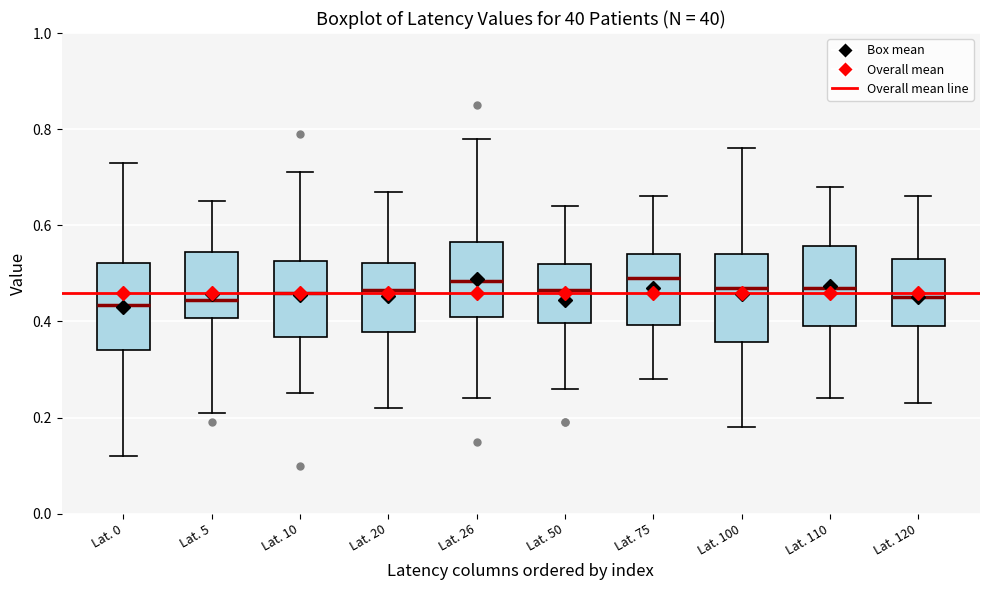

Reading left to right, read every box against the y-axis: the position of its median line, the range the box covers, and the ends of its whiskers. The values are not printed on the chart, so give them approximately, as read against the axis.

Lat. 0: median 0.44, box 0.34 to 0.52, whiskers 0.12 to 0.74
Lat. 5: median 0.44, box 0.40 to 0.54, whiskers 0.22 to 0.66
Lat. 10: median 0.46, box 0.36 to 0.52, whiskers 0.26 to 0.72
Lat. 20: median 0.46, box 0.38 to 0.52, whiskers 0.22 to 0.68
Lat. 26: median 0.48, box 0.42 to 0.56, whiskers 0.24 to 0.78
Lat. 50: median 0.46, box 0.40 to 0.52, whiskers 0.26 to 0.64
Lat. 75: median 0.50, box 0.40 to 0.54, whiskers 0.28 to 0.66
Lat. 100: median 0.48, box 0.36 to 0.54, whiskers 0.18 to 0.76
Lat. 110: median 0.48, box 0.40 to 0.56, whiskers 0.24 to 0.68
Lat. 120: median 0.46, box 0.40 to 0.54, whiskers 0.24 to 0.66